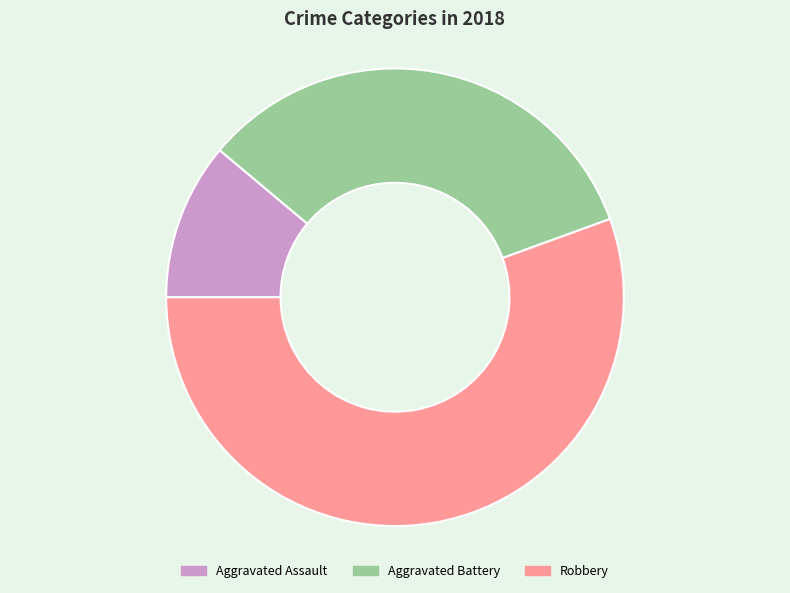

Which slice is the smallest?

Aggravated Assault